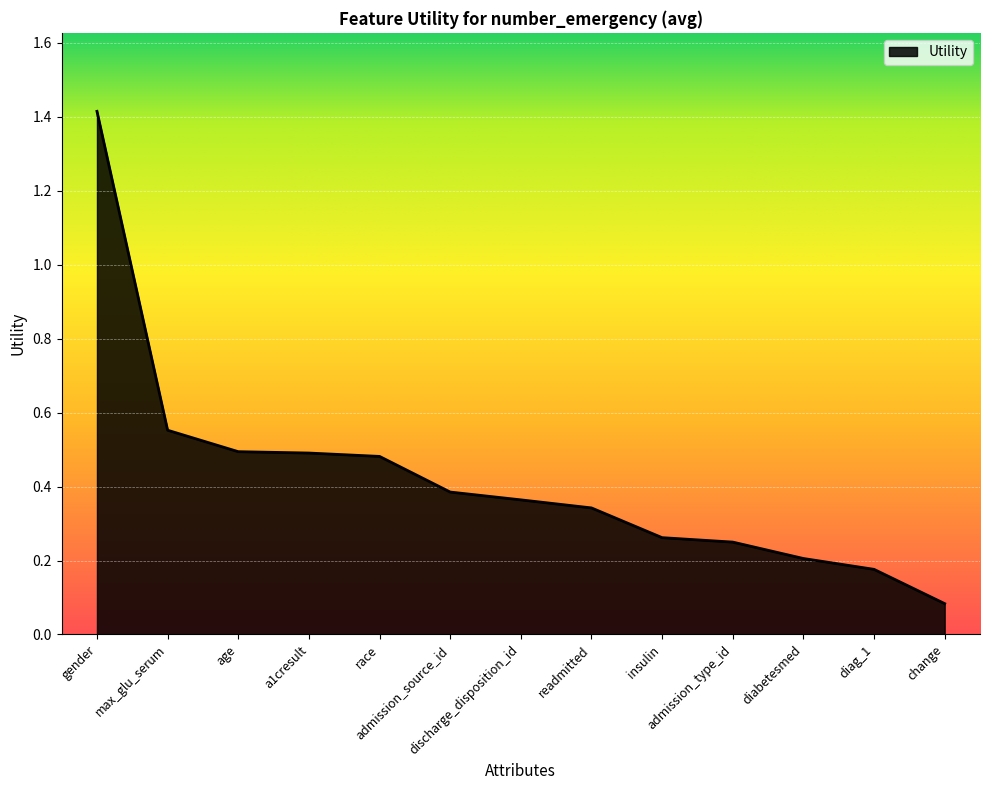

The value at diag_1 is 0.1. True or false?

False